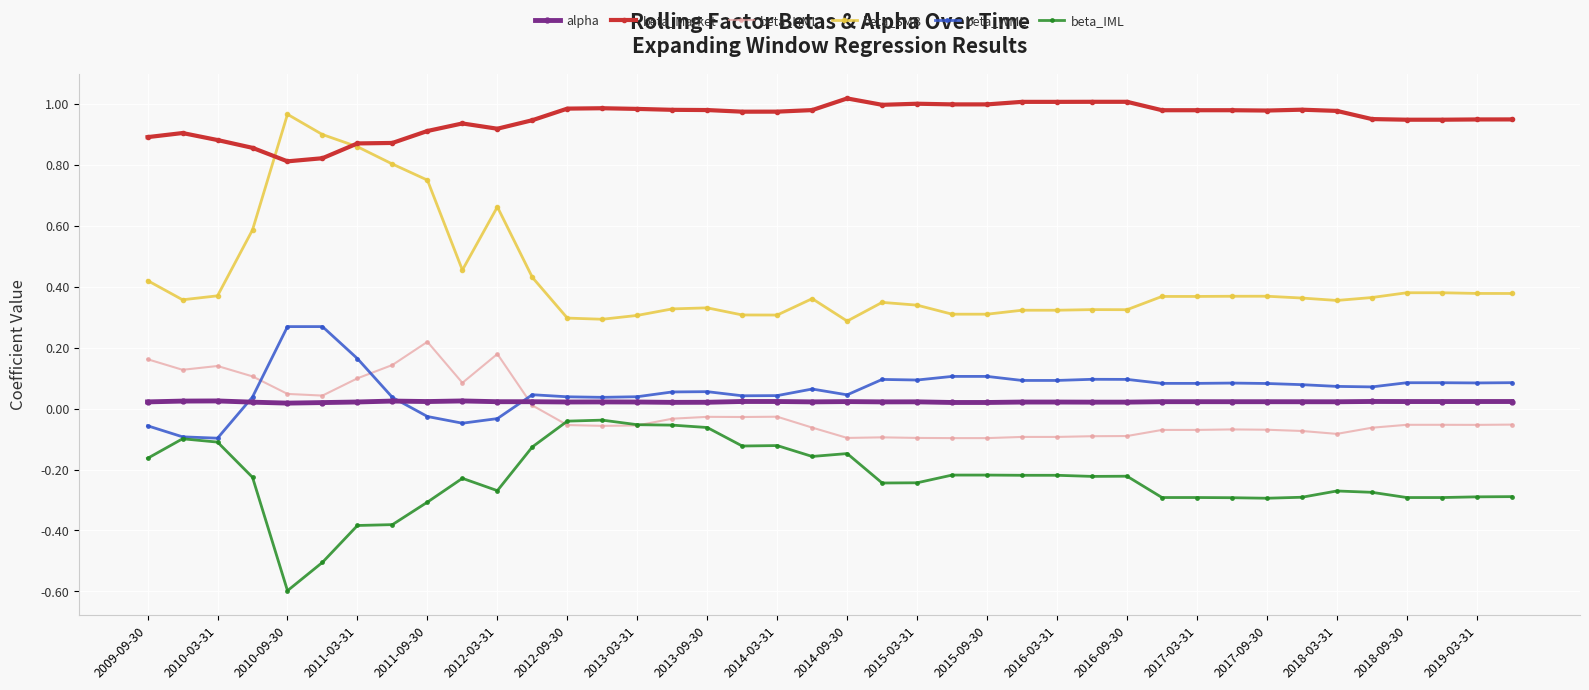

How many negative values does the beta_HML series have?

28